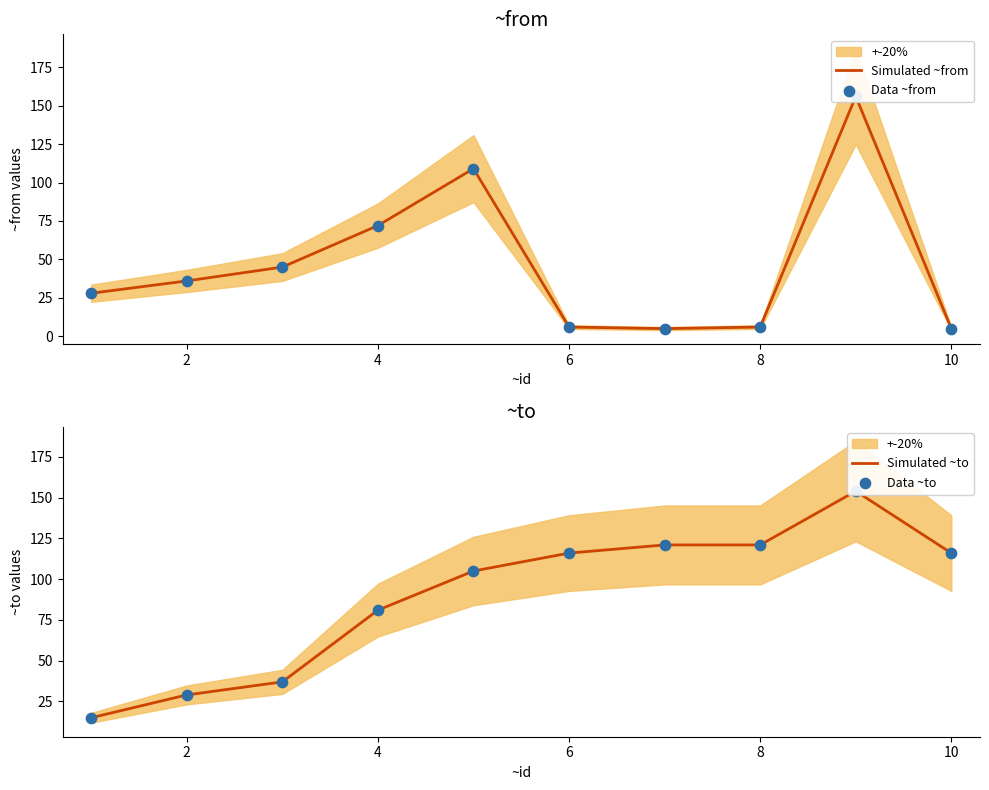

At how many categories does at least one series exceed 20?

10